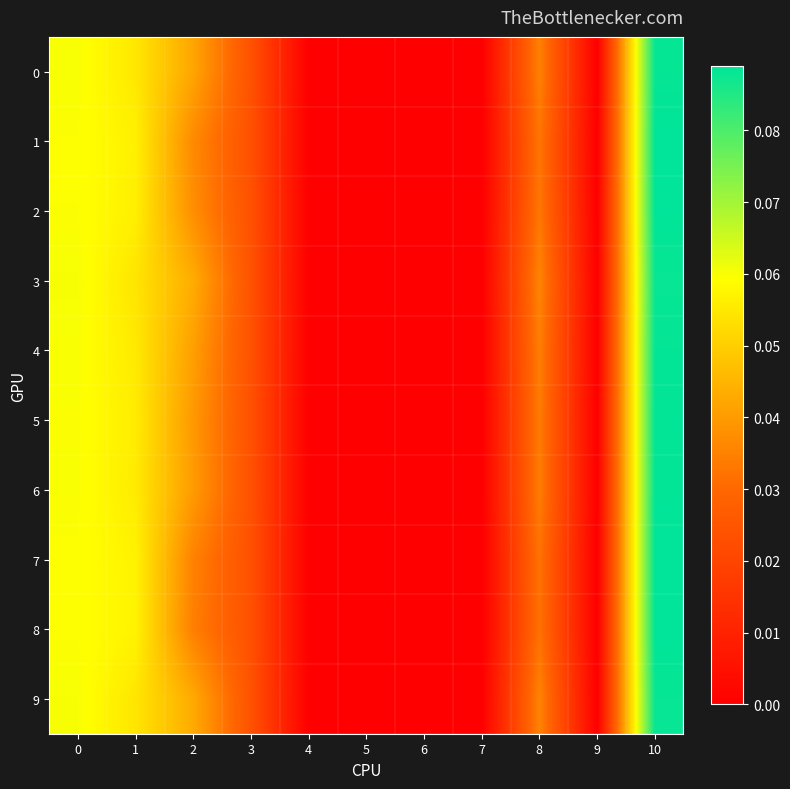

What is the maximum value shown in the chart?

0.1